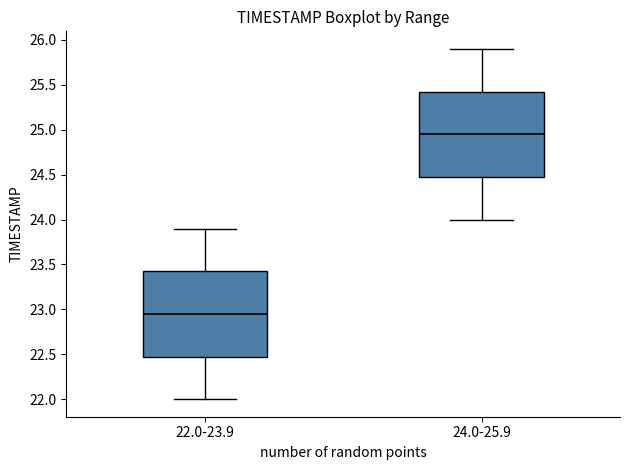

Reading left to right, read every box against the y-axis: the position of its median line, the range the box covers, and the ends of its whiskers. The values are not printed on the chart, so give them approximately, as read against the axis.

22.0-23.9: median 22.95, box 22.50 to 23.45, whiskers 22.00 to 23.90
24.0-25.9: median 24.95, box 24.50 to 25.45, whiskers 24.00 to 25.90